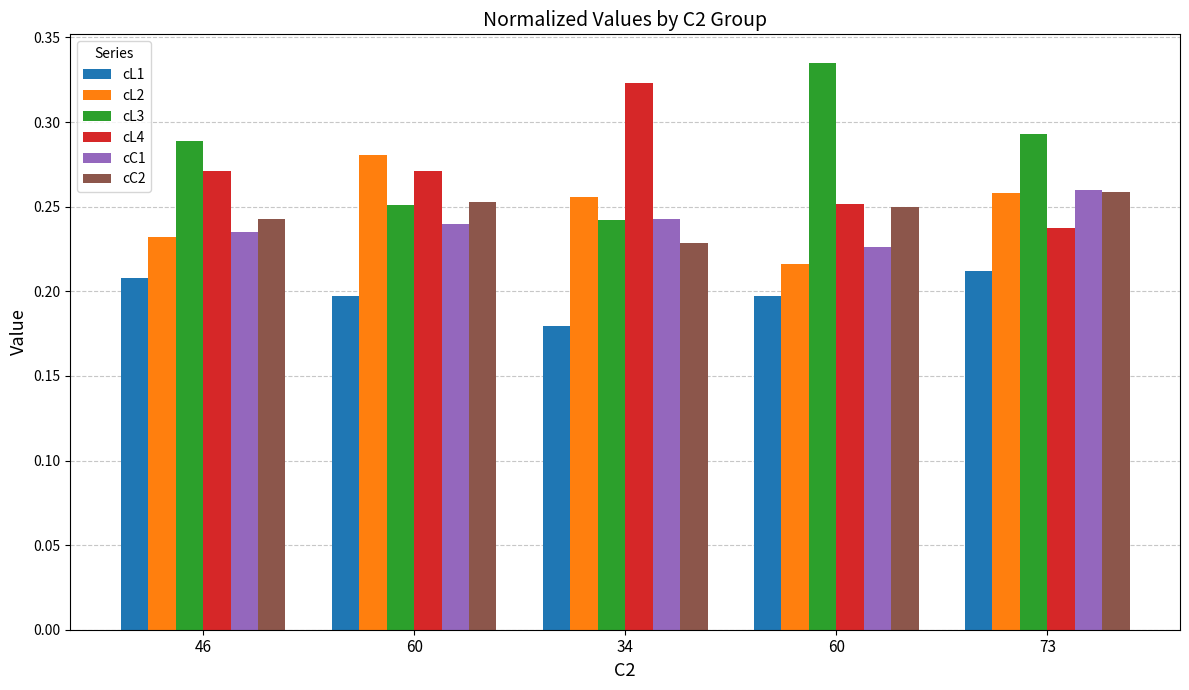

What is the maximum value for cL4?

0.3